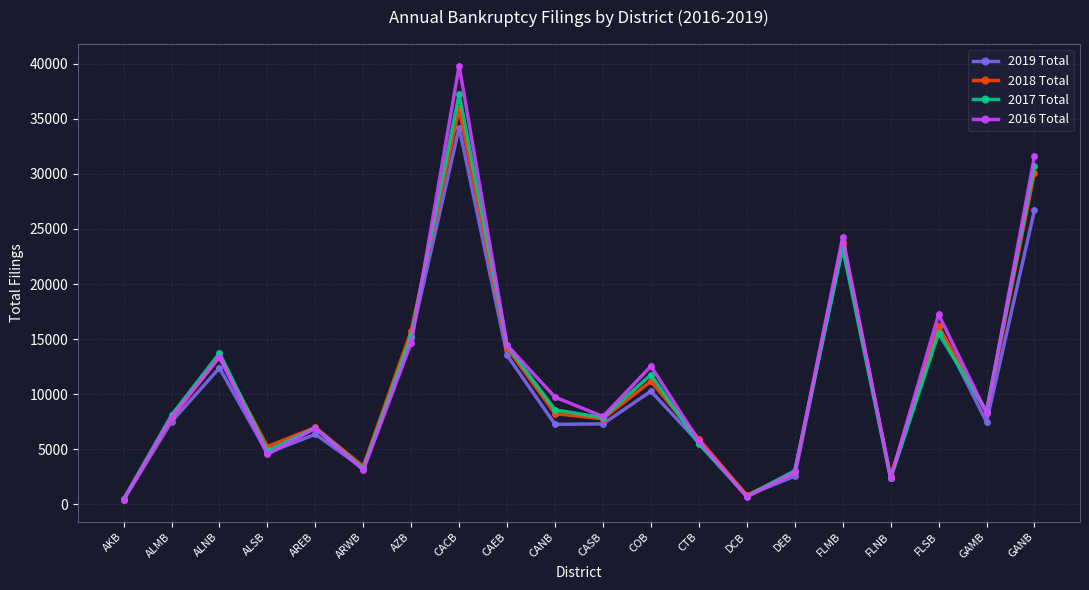

Which series has the largest range (max minus min)?

2016 Total